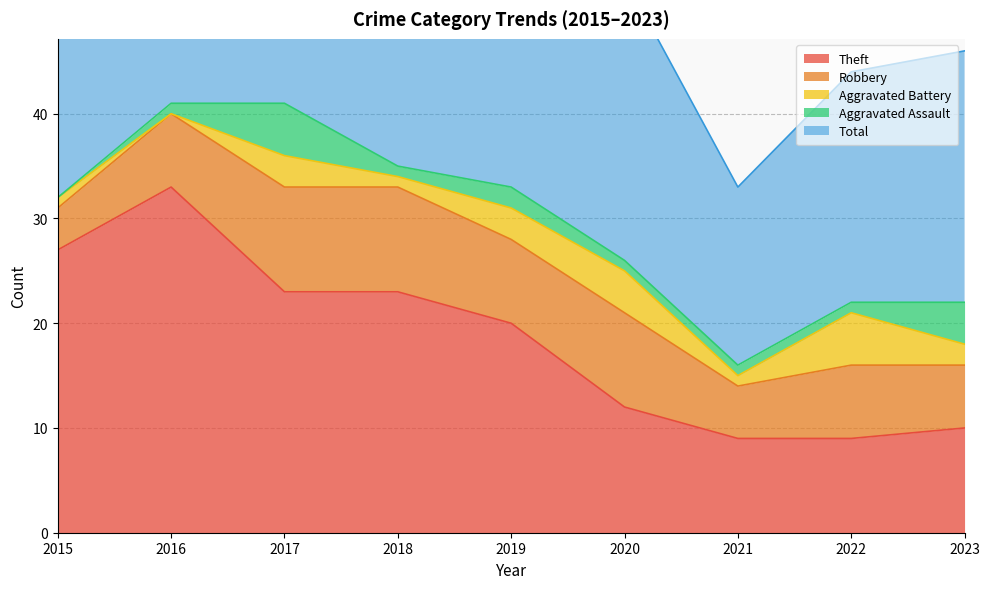

At which category is the sum across all series the highest?

2016